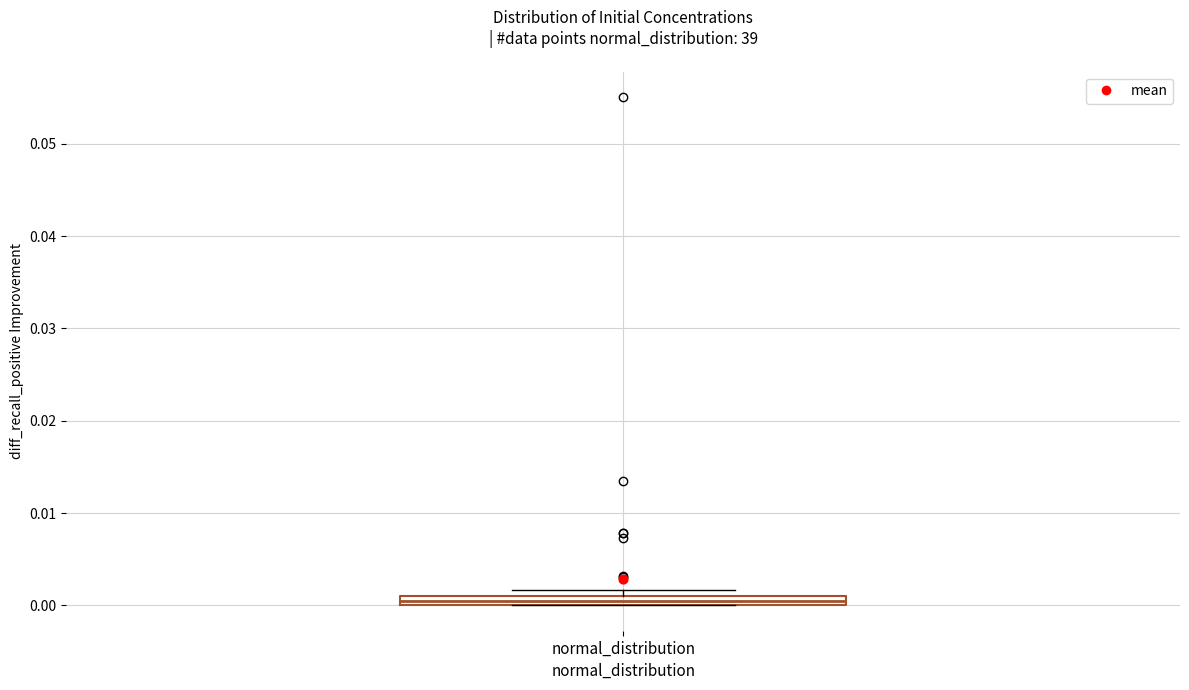

Where is the upper edge of the box for normal_distribution on the y-axis? The values are not printed on the chart, so give them approximately, as read against the axis.

0.001